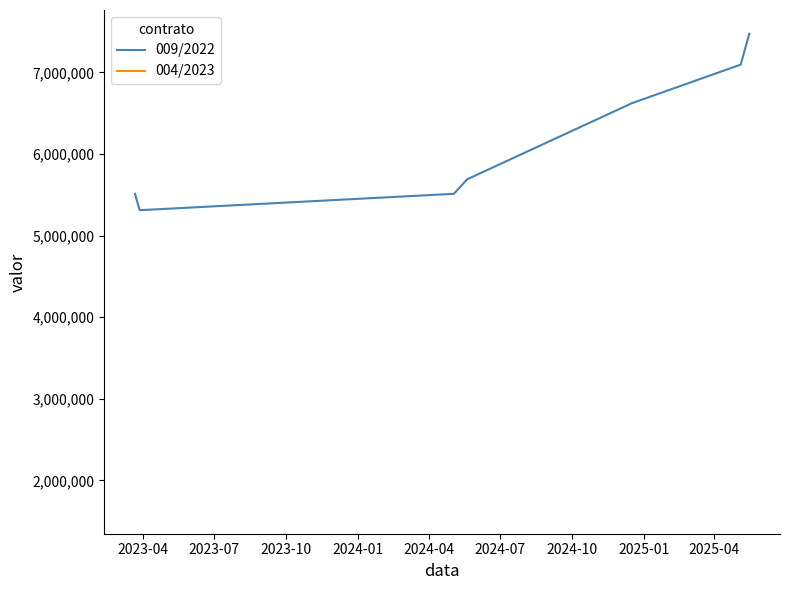

What is the lowest value of the 009/2022 series?

5310660.0